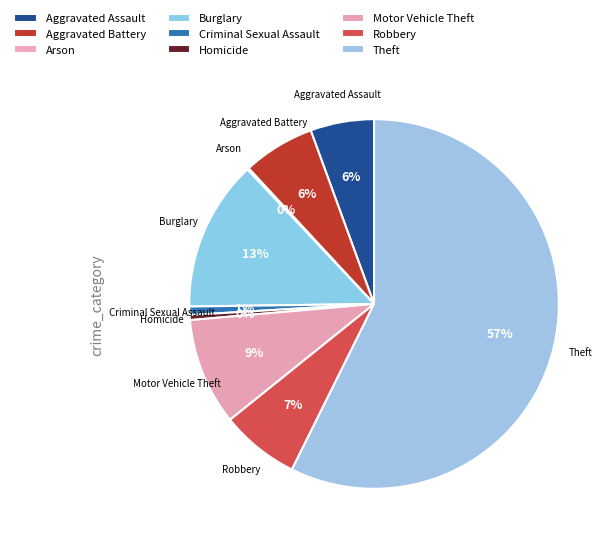

Combined, what portion of the pie is Aggravated Assault and Arson?

5.7%